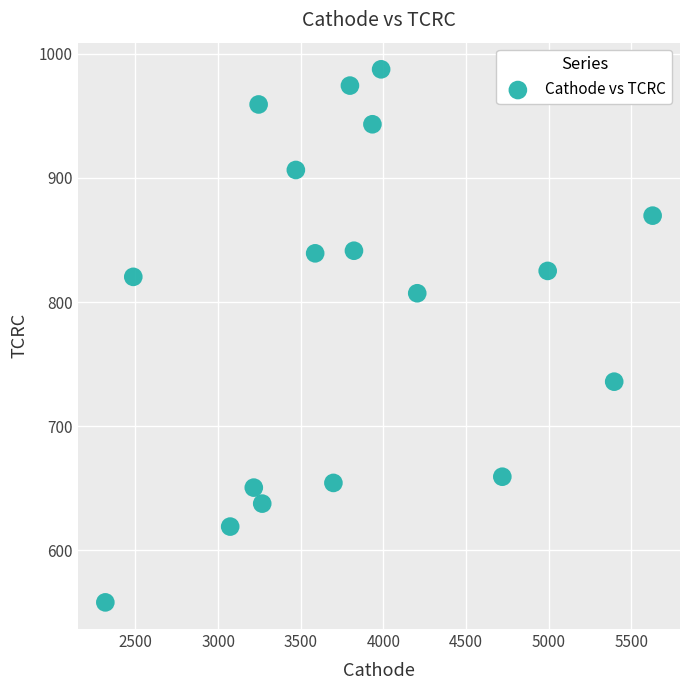

What is the range of X values (max minus min)?

3309.9